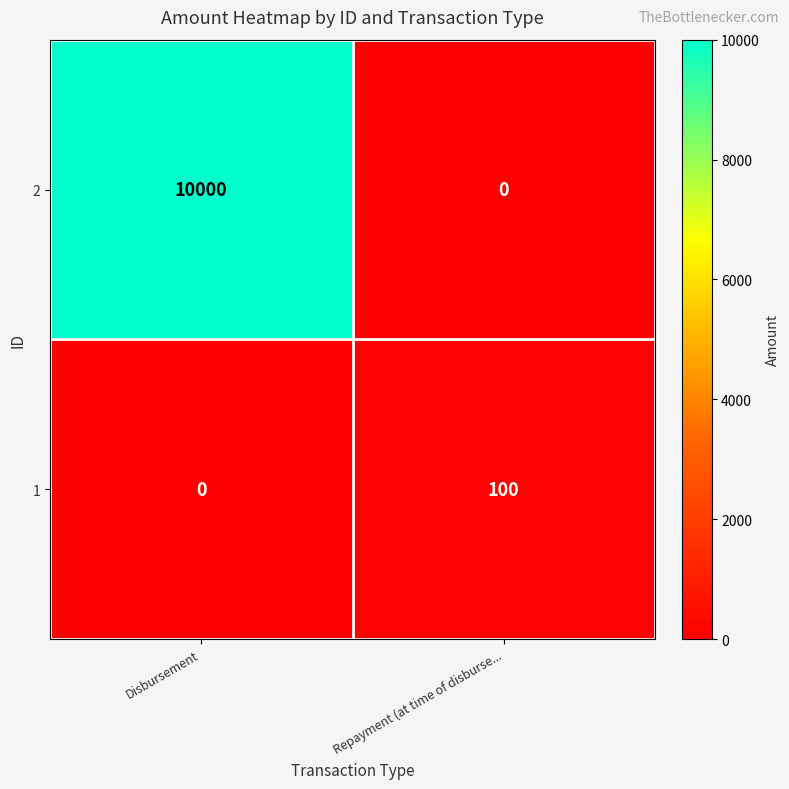

At how many categories does at least one series exceed 6401?

1